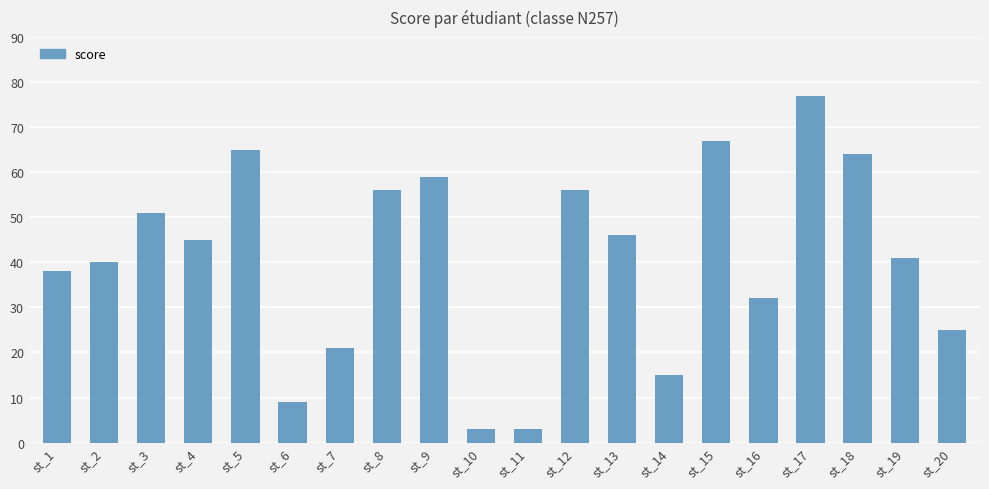

Is it true that the value at st_10 is 3?

True